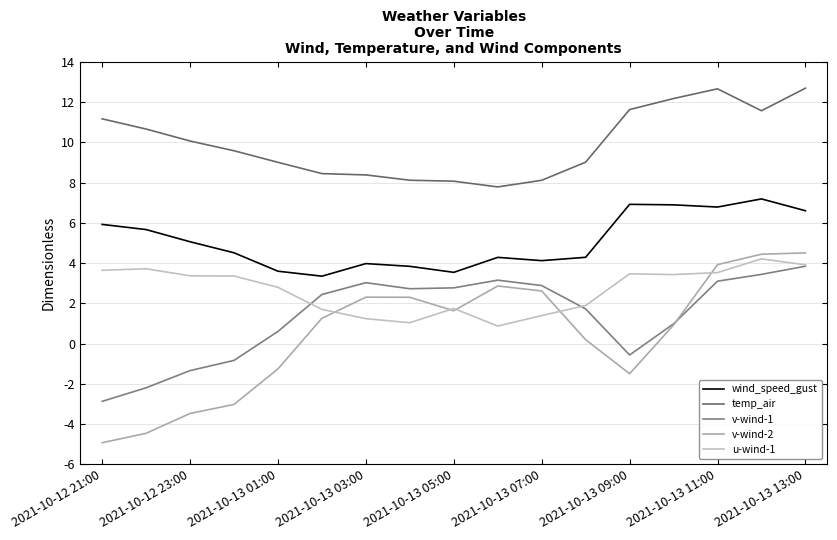

What is the maximum value shown in the chart?

12.7